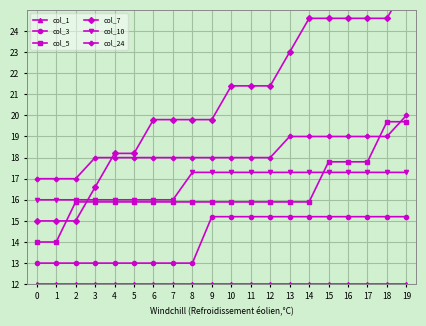

The col_5 series shows 3.4 at 5. True or false?

False